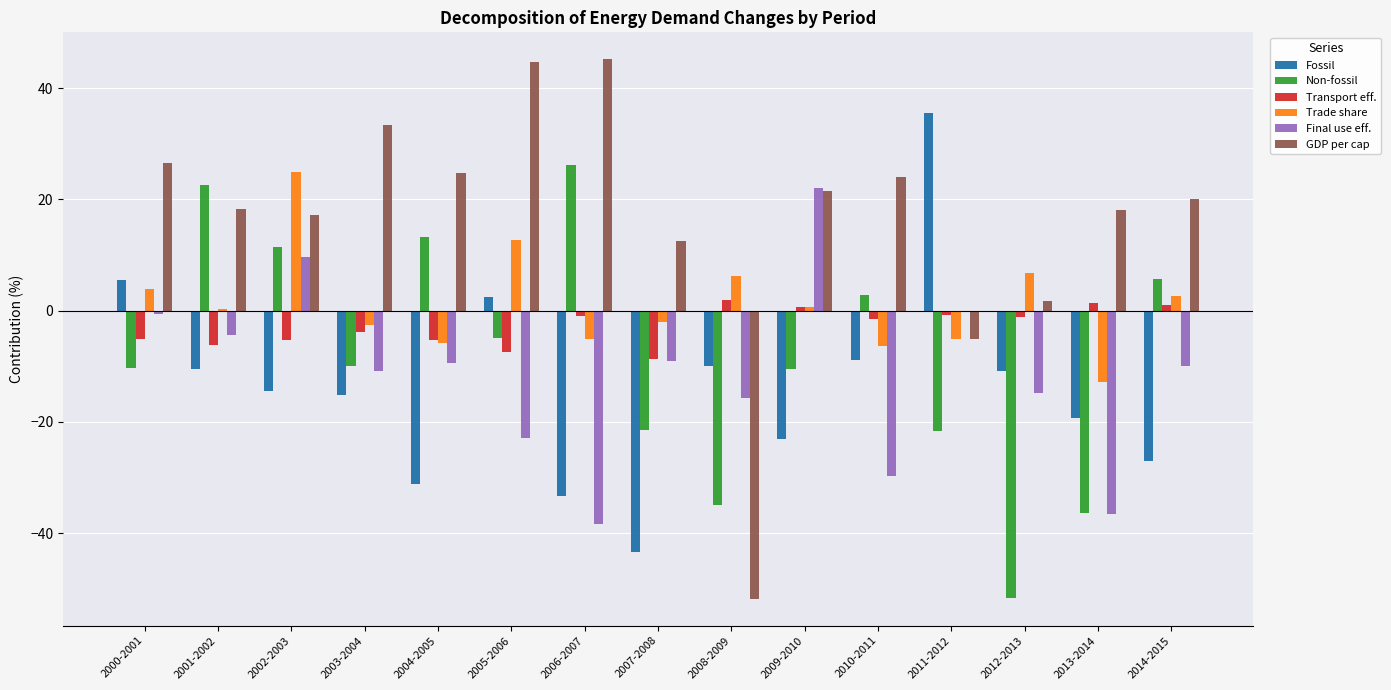

Is the value of GDP per cap at 2005-2006 greater than the value of Transport eff. at 2012-2013?

Yes